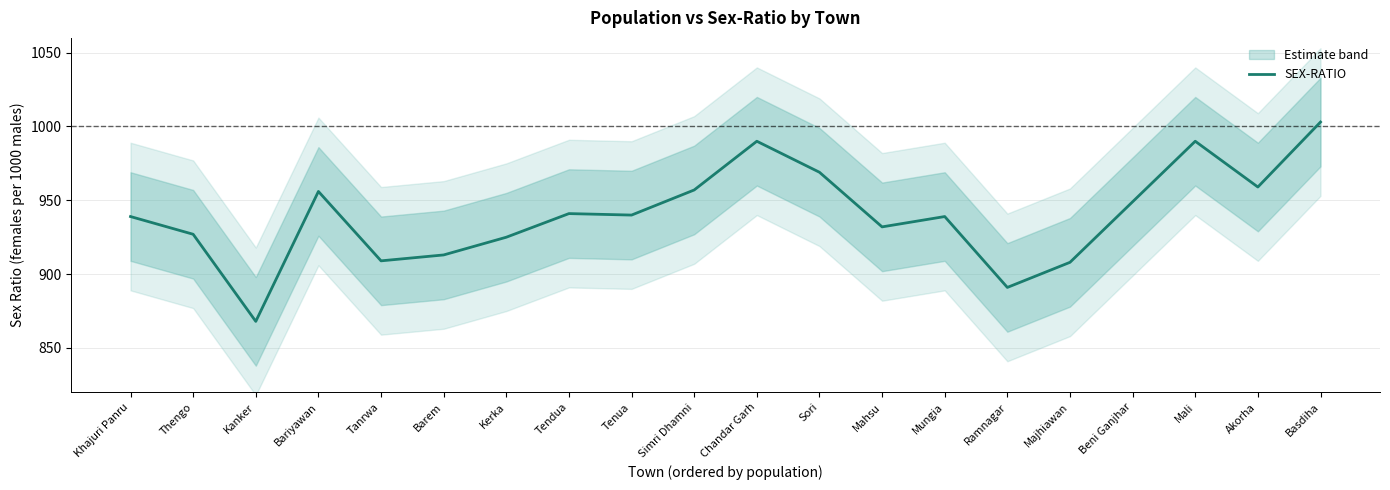

What is the greatest value displayed?

1003